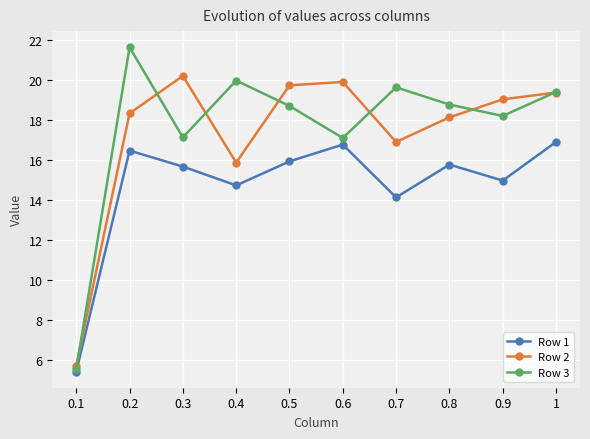

At which category does Row 2 reach its first local peak?

0.3